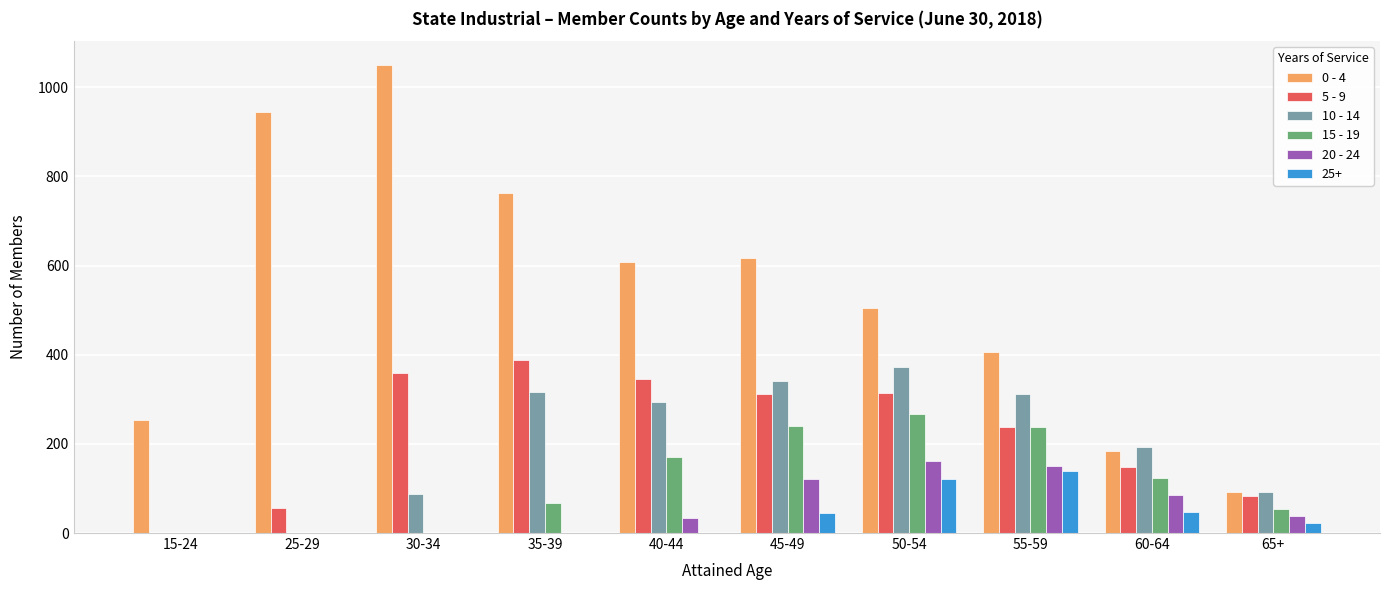

At which label does 5 - 9 reach its peak?

35-39